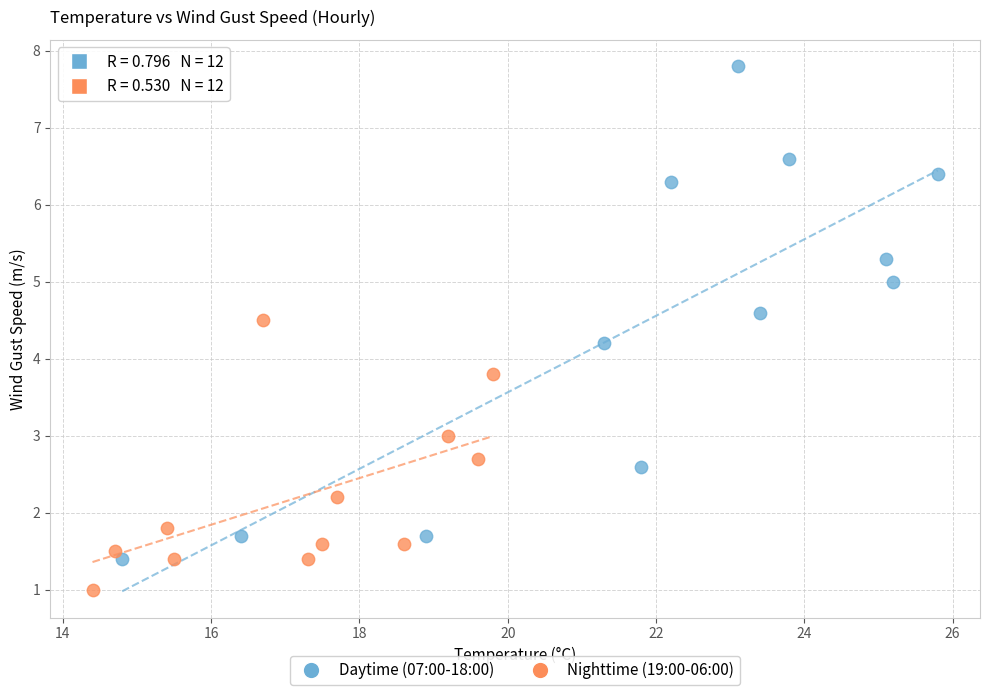

Which series has the largest Y range (max minus min)?

Daytime (07:00-18:00)